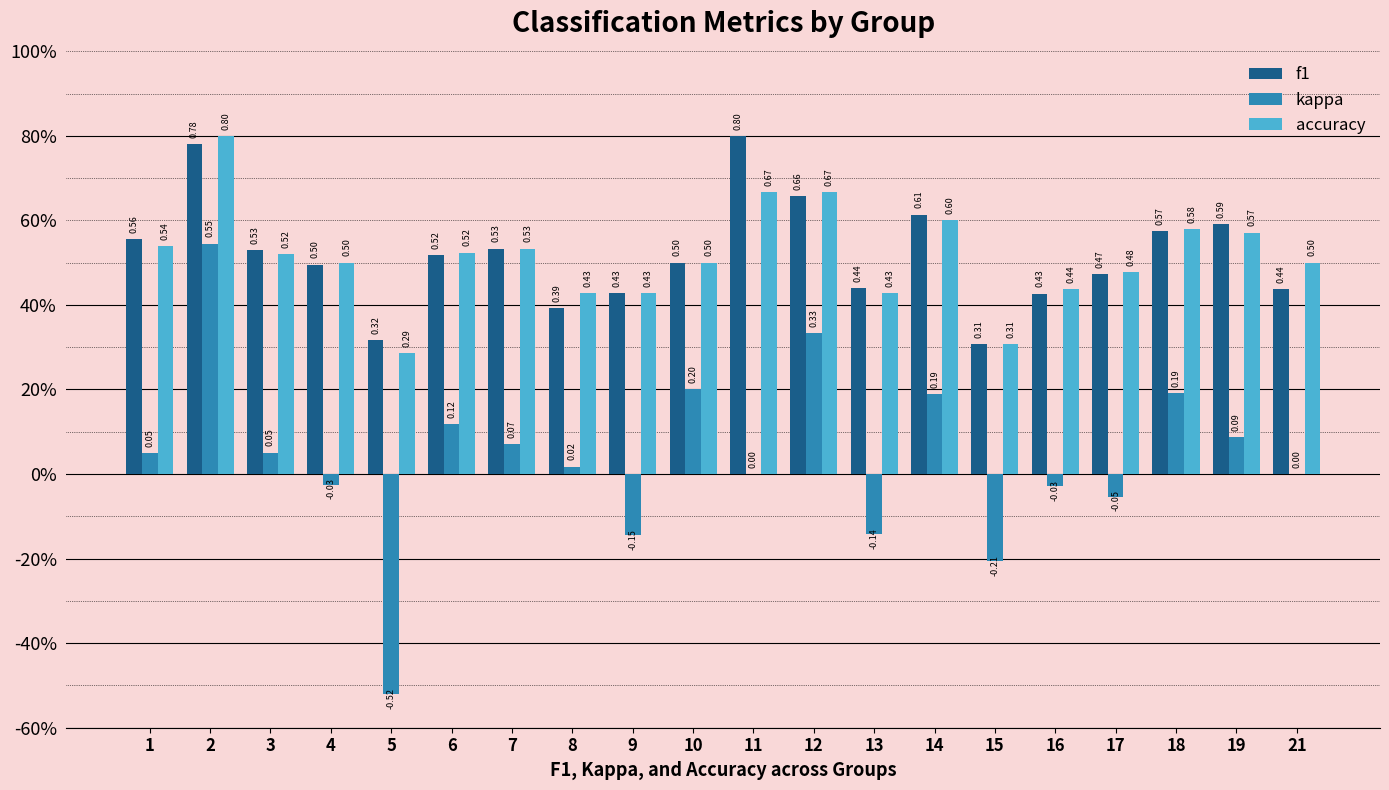

What are all the series names shown in the legend?

f1, kappa, accuracy